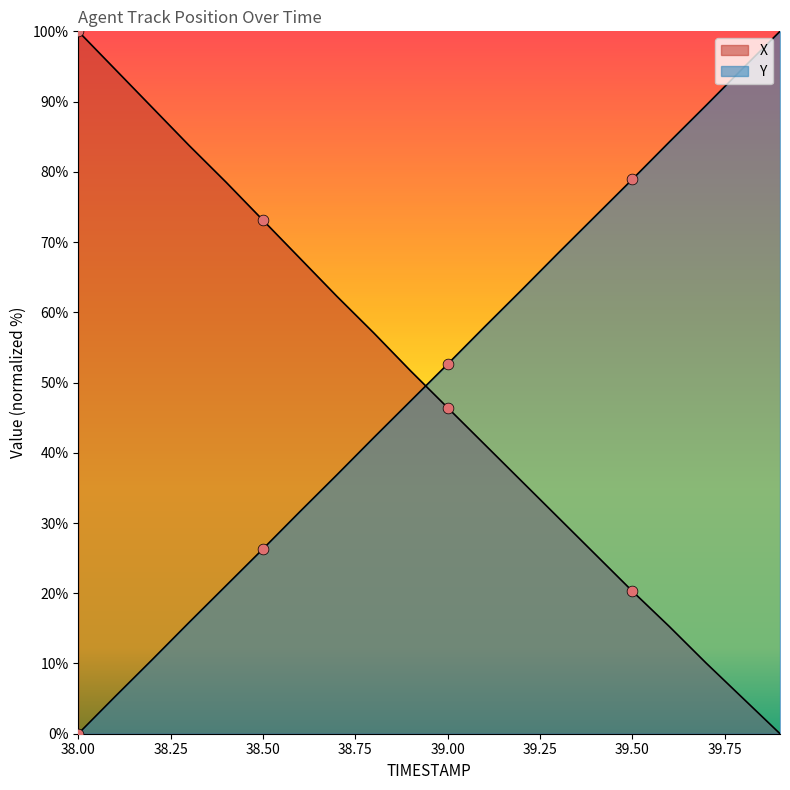

Which series has the largest Y range (max minus min)?

X